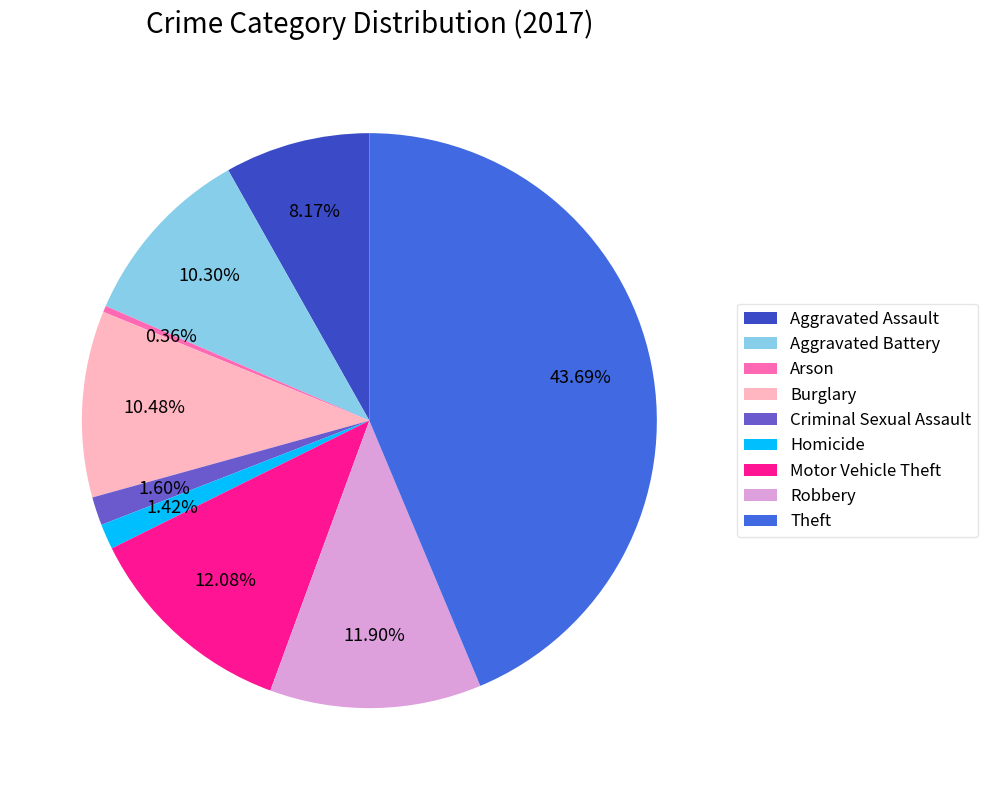

What percentage is the Aggravated Battery slice, to the nearest percent?

10%